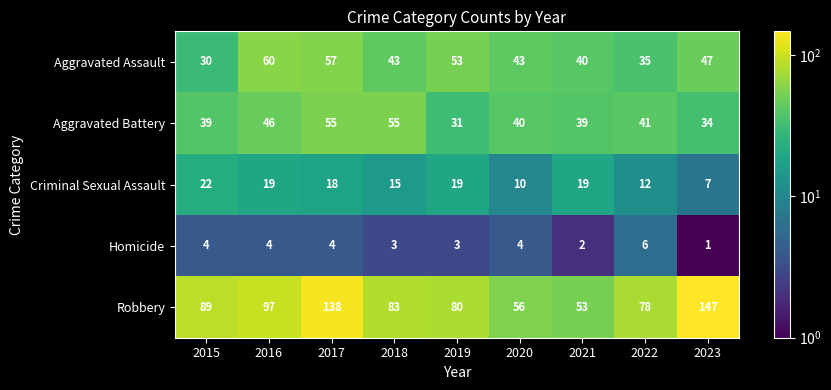

Rank the series by their maximum value, from highest to lowest.

Robbery, Aggravated Assault, Aggravated Battery, Criminal Sexual Assault, Homicide